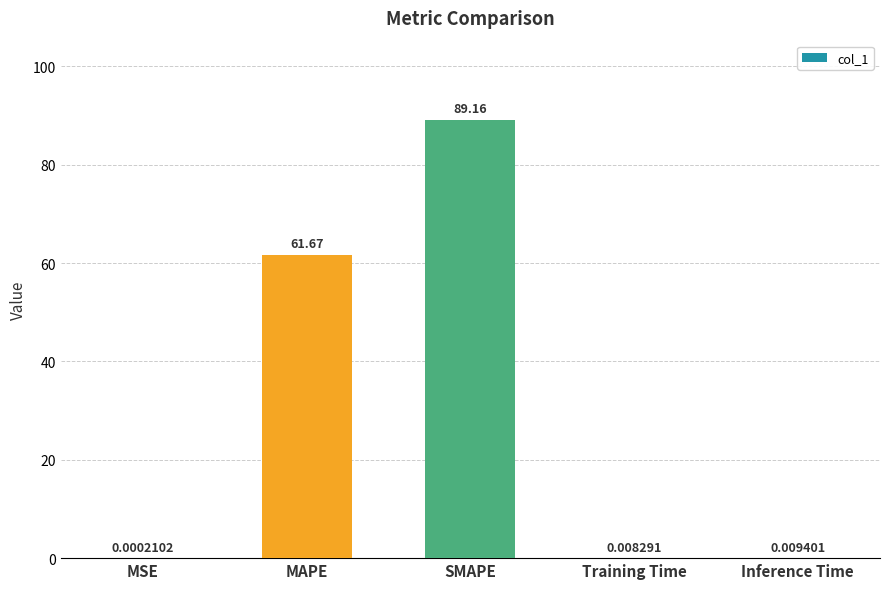

Between MAPE and Training Time, which is larger?

MAPE